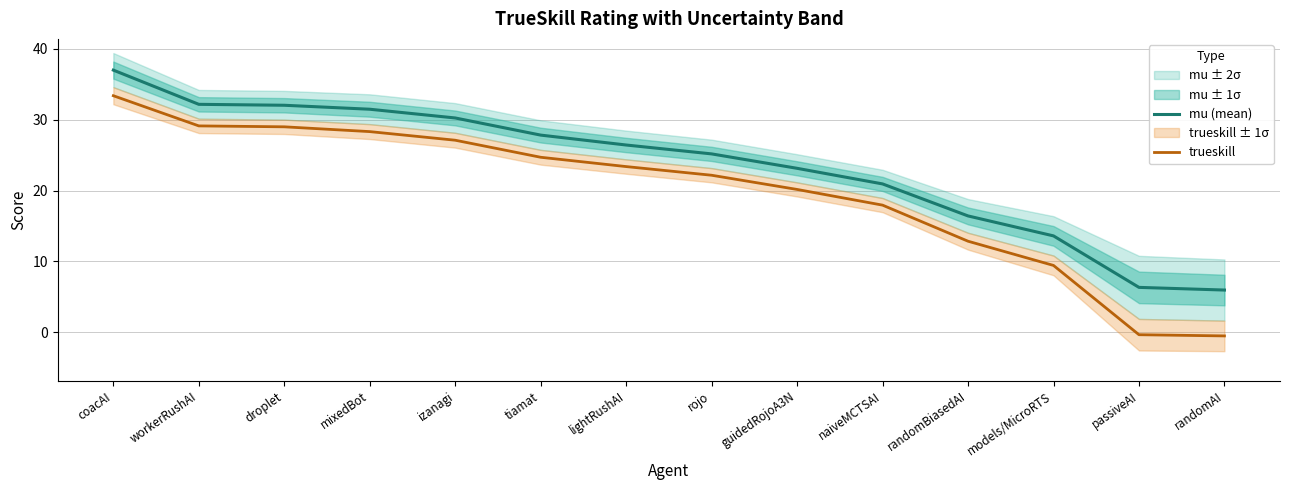

True or false: trueskill has a value of 2.1 at models/MicroRTS.

False